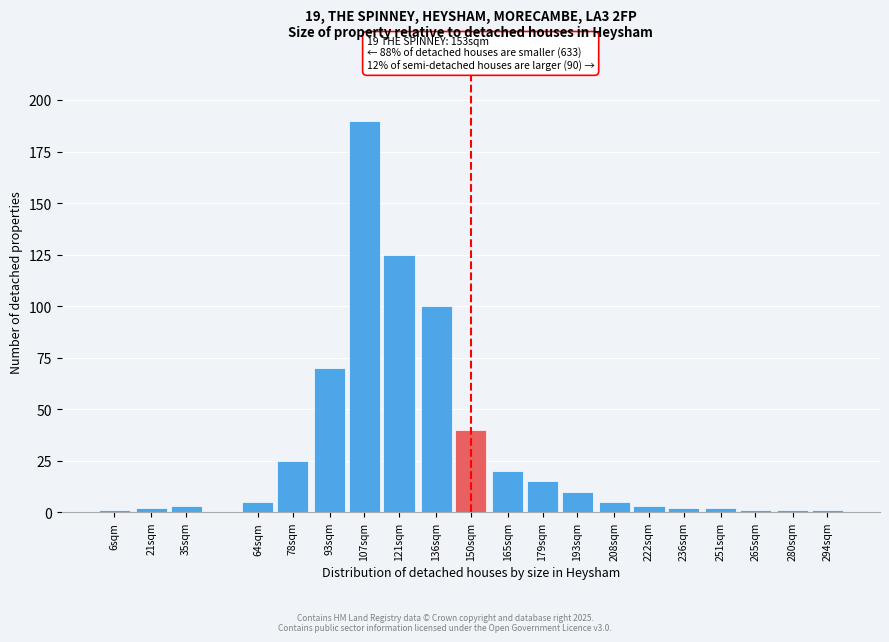

Reading right to left, list all the values displayed in this chart.

294sqm=1	280sqm=1	265sqm=1	251sqm=2	236sqm=2	222sqm=3	208sqm=5	193sqm=10	179sqm=15	165sqm=20	150sqm=40	136sqm=100	121sqm=125	107sqm=190	93sqm=70	78sqm=25	64sqm=5	35sqm=3	21sqm=2	6sqm=1